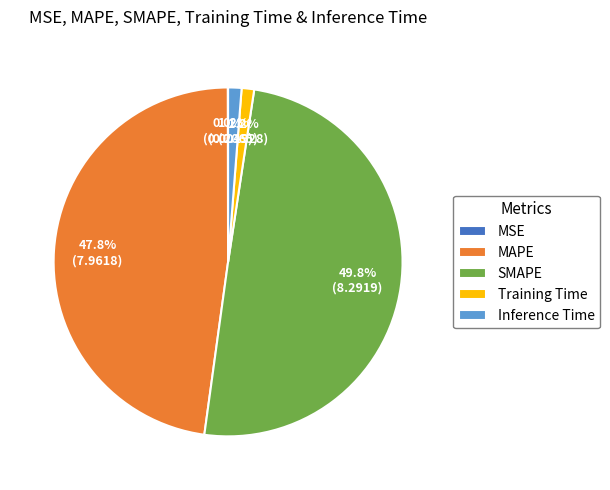

Combined, what portion of the pie is SMAPE and Inference Time?

51.0%